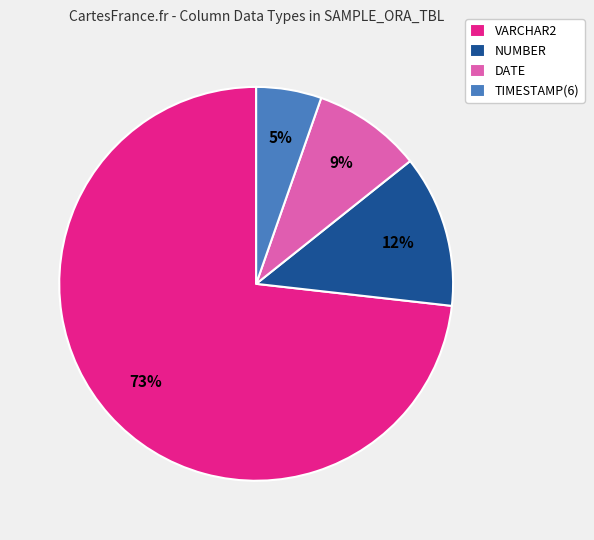

What is the largest slice in the pie chart?

VARCHAR2